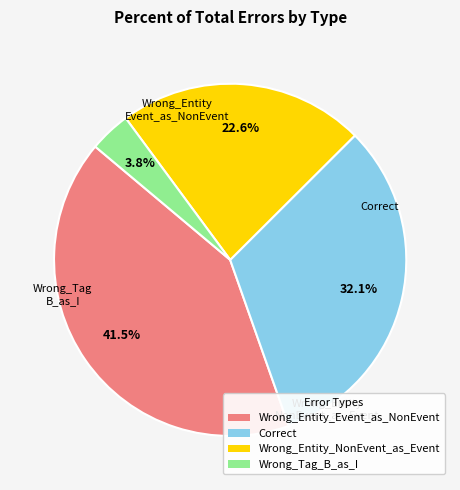

To the nearest percent, what portion does Wrong_Entity_NonEvent_as_Event represent?

23%